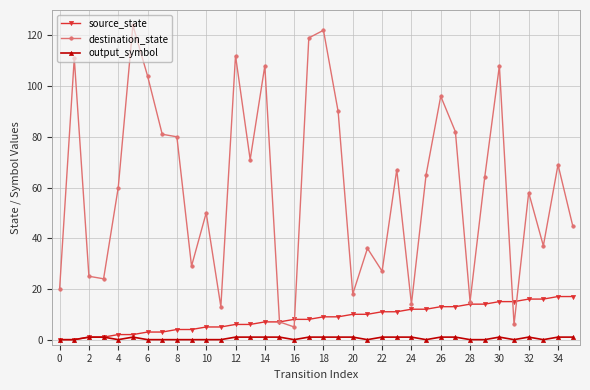

What is the difference between the second highest and minimum values in the output_symbol series?

1